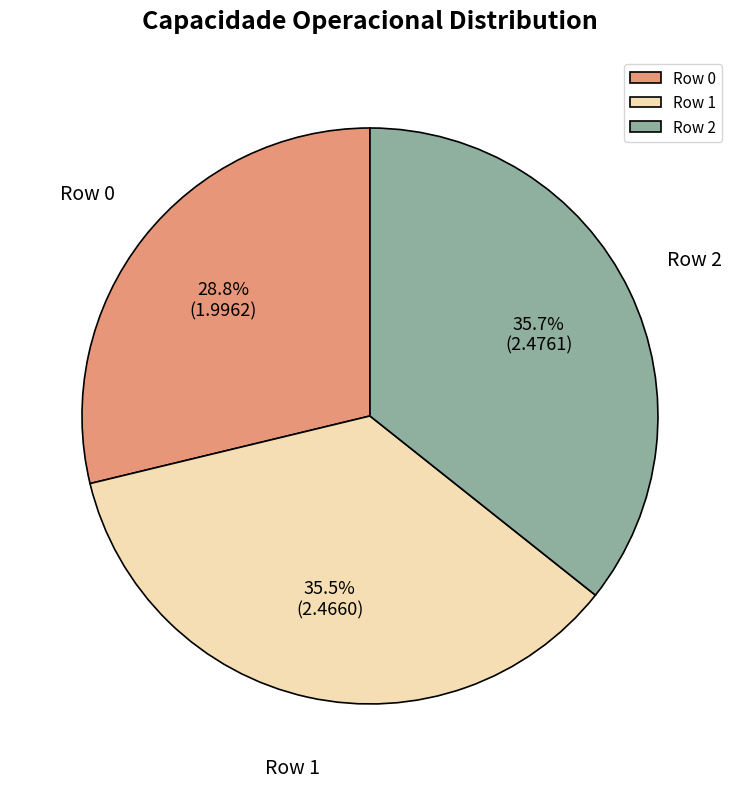

Between Row 0 and Row 2, which is larger?

Row 2